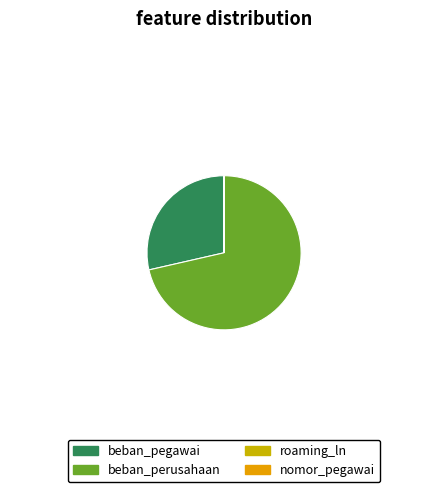

Which slice is the largest?

beban_perusahaan